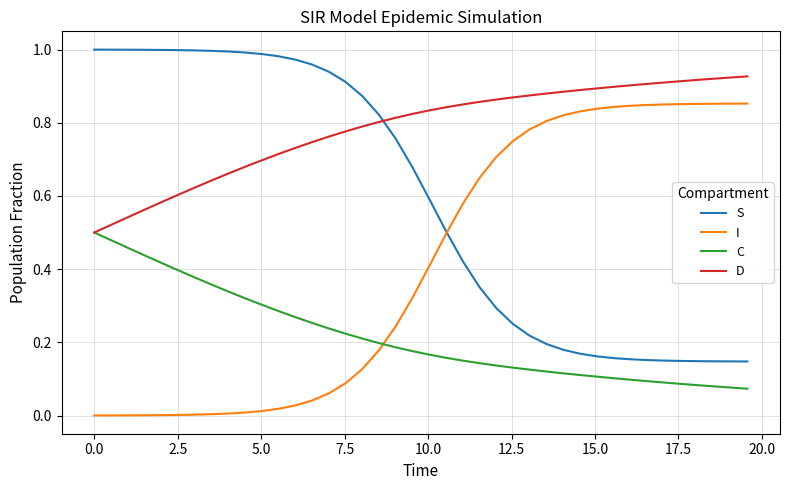

True or false: D and I intersect in this chart.

False